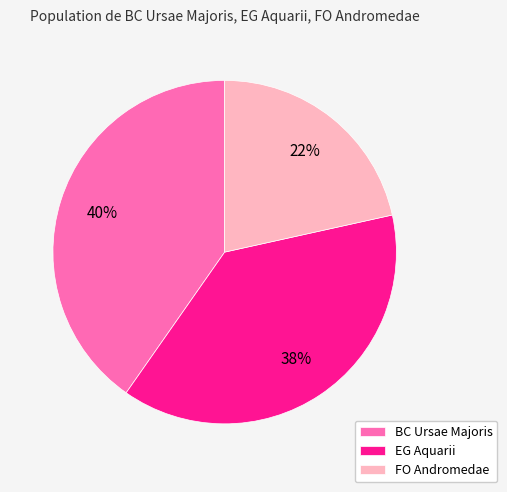

Which category has the smallest portion of the pie?

FO Andromedae